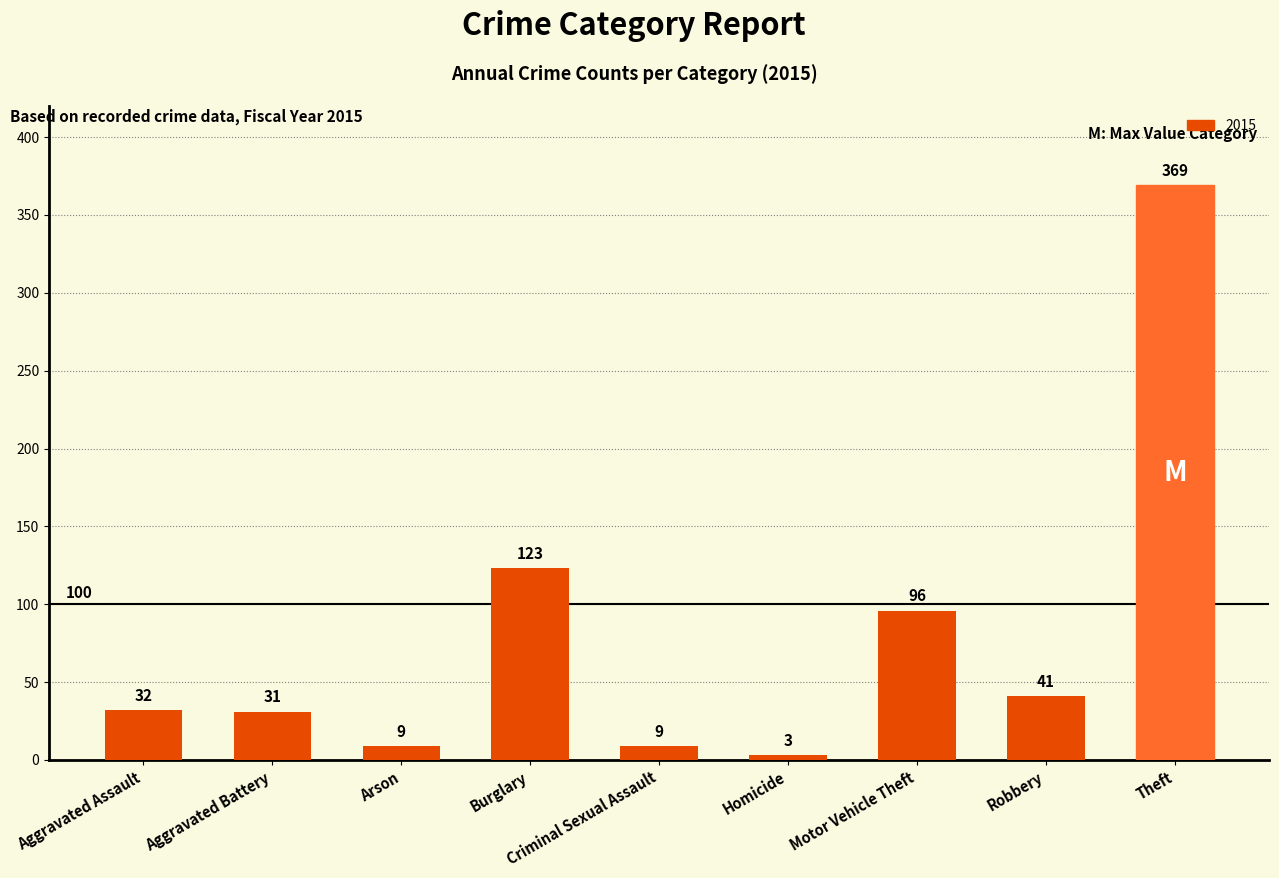

The chart shows a value of 156 at Motor Vehicle Theft. True or false?

False